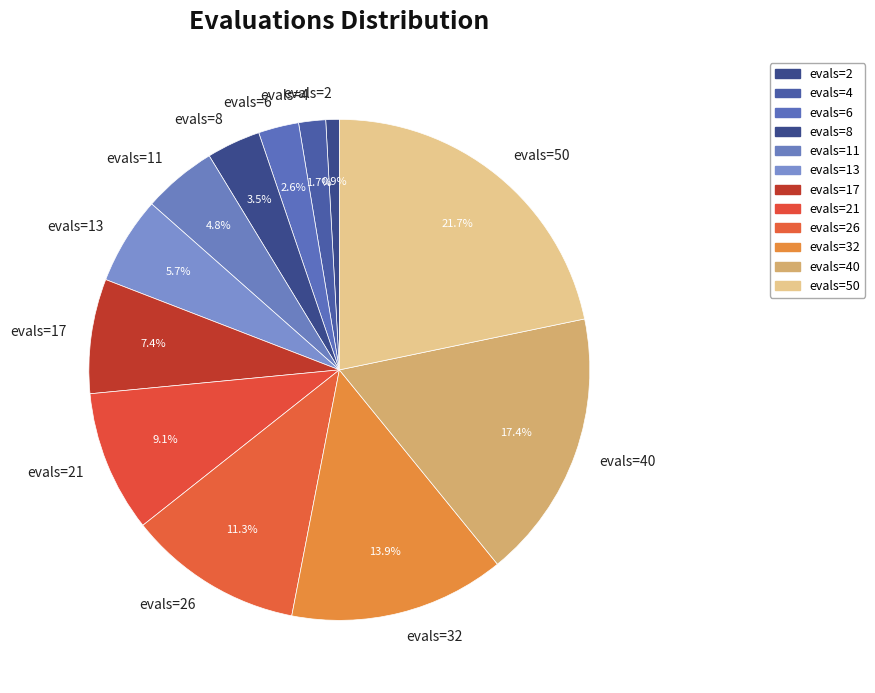

True or false: evals=32 accounts for 1% of the total.

False